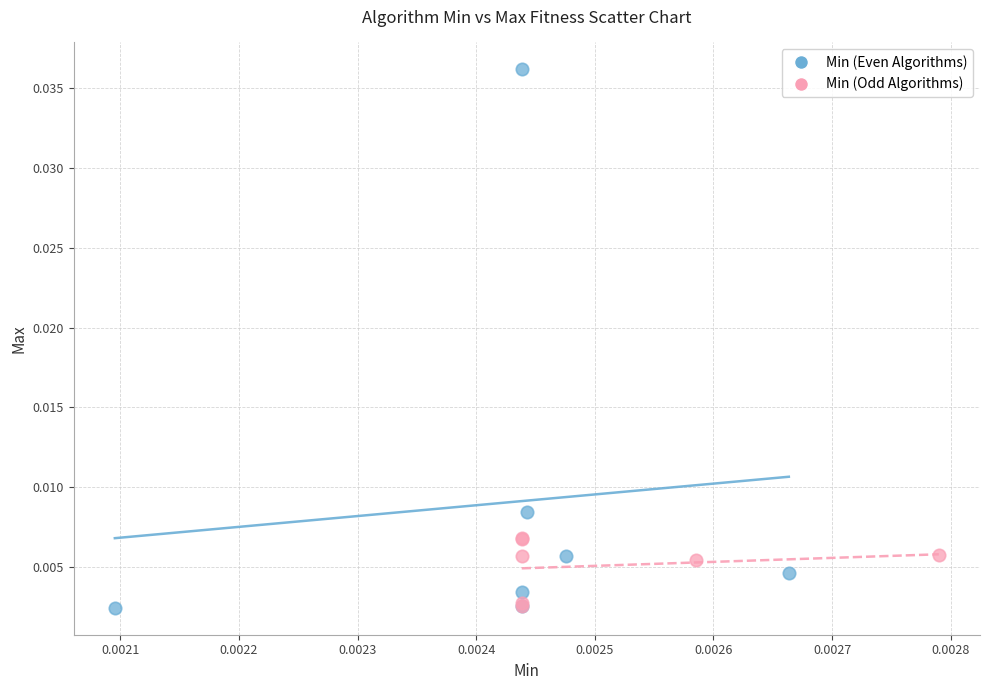

Which series contains the highest Y value?

Min (Even Algorithms)